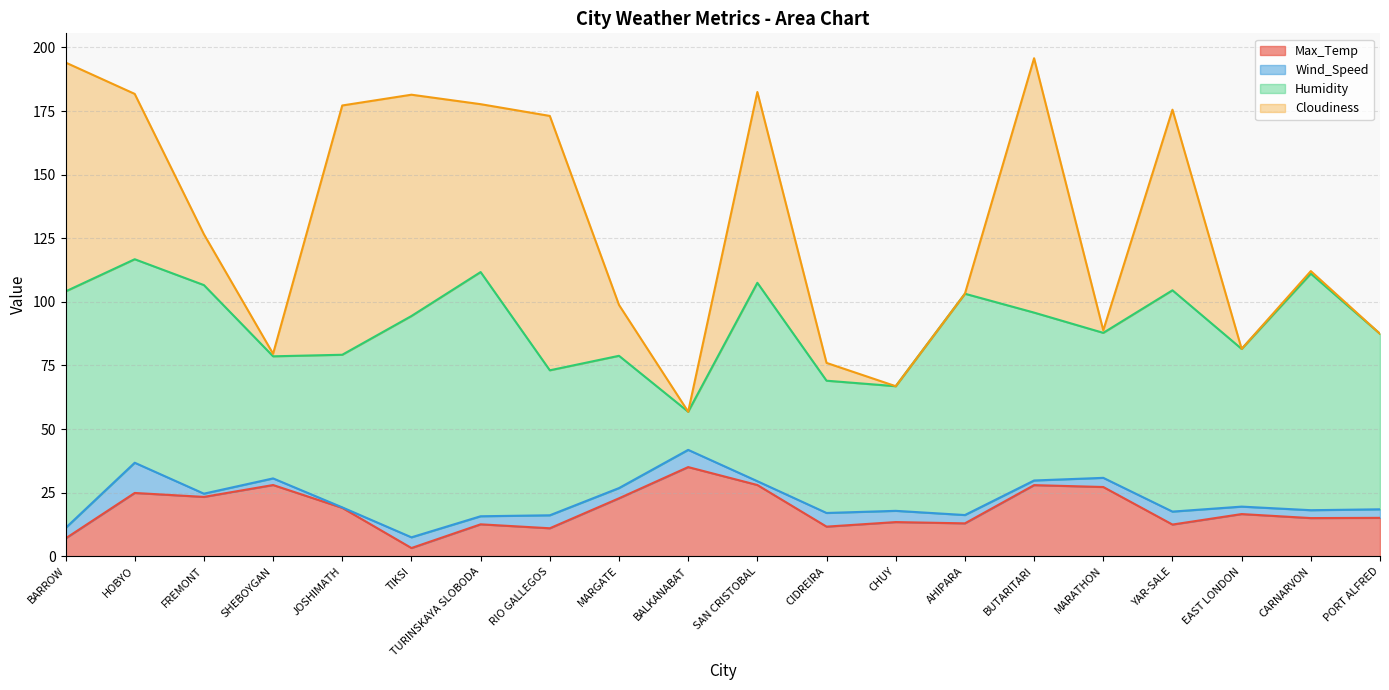

Reading left to right, what are all the values shown in this chart?

Max_Temp: BARROW=7.0	HOBYO=24.9	FREMONT=23.3	SHEBOYGAN=28.0	JOSHIMATH=19.0	TIKSI=3.2	TURINSKAYA SLOBODA=12.6	RIO GALLEGOS=11.0	MARGATE=22.8	BALKANABAT=35.0	SAN CRISTOBAL=28.0	CIDREIRA=11.6	CHUY=13.4	AHIPARA=12.9	BUTARITARI=28.0	MARATHON=27.2	YAR-SALE=12.5	EAST LONDON=16.6	CARNARVON=15.0	PORT ALFRED=15.1
Wind_Speed: BARROW=4.1	HOBYO=11.9	FREMONT=1.3	SHEBOYGAN=2.6	JOSHIMATH=0.2	TIKSI=4.2	TURINSKAYA SLOBODA=3.2	RIO GALLEGOS=5.1	MARGATE=4.0	BALKANABAT=6.8	SAN CRISTOBAL=1.5	CIDREIRA=5.4	CHUY=4.4	AHIPARA=3.3	BUTARITARI=1.8	MARATHON=3.6	YAR-SALE=5.1	EAST LONDON=2.9	CARNARVON=3.1	PORT ALFRED=3.4
Humidity: BARROW=93.0	HOBYO=80.0	FREMONT=82.0	SHEBOYGAN=48.0	JOSHIMATH=60.0	TIKSI=87.0	TURINSKAYA SLOBODA=96.0	RIO GALLEGOS=57.0	MARGATE=52.0	BALKANABAT=15.0	SAN CRISTOBAL=78.0	CIDREIRA=52.0	CHUY=49.0	AHIPARA=87.0	BUTARITARI=66.0	MARATHON=57.0	YAR-SALE=87.0	EAST LONDON=62.0	CARNARVON=93.0	PORT ALFRED=69.0
Cloudiness: BARROW=90.0	HOBYO=65.0	FREMONT=20.0	SHEBOYGAN=1.0	JOSHIMATH=98.0	TIKSI=87.0	TURINSKAYA SLOBODA=66.0	RIO GALLEGOS=100.0	MARGATE=20.0	BALKANABAT=0.0	SAN CRISTOBAL=75.0	CIDREIRA=7.0	CHUY=0.0	AHIPARA=0.0	BUTARITARI=100.0	MARATHON=1.0	YAR-SALE=71.0	EAST LONDON=0.0	CARNARVON=1.0	PORT ALFRED=0.0